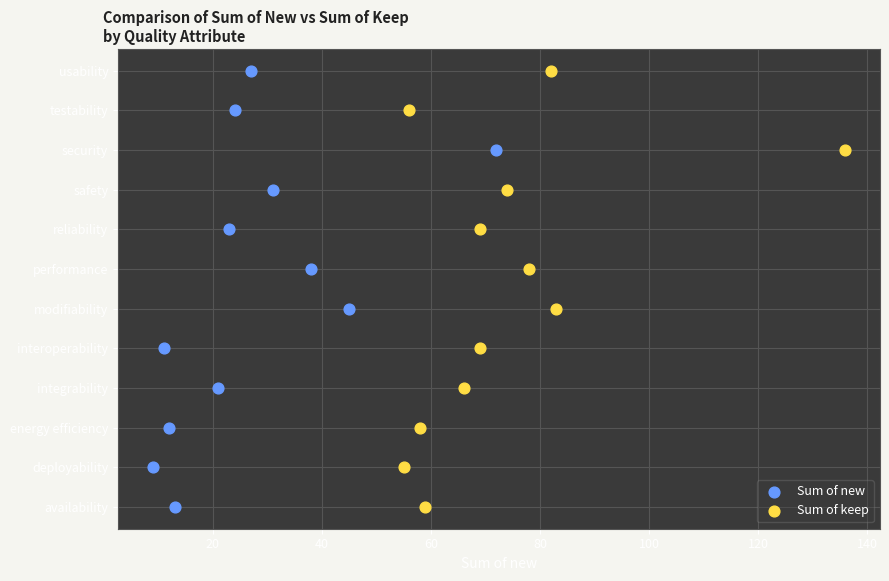

What are all the series names shown in the legend?

Sum of new, Sum of keep